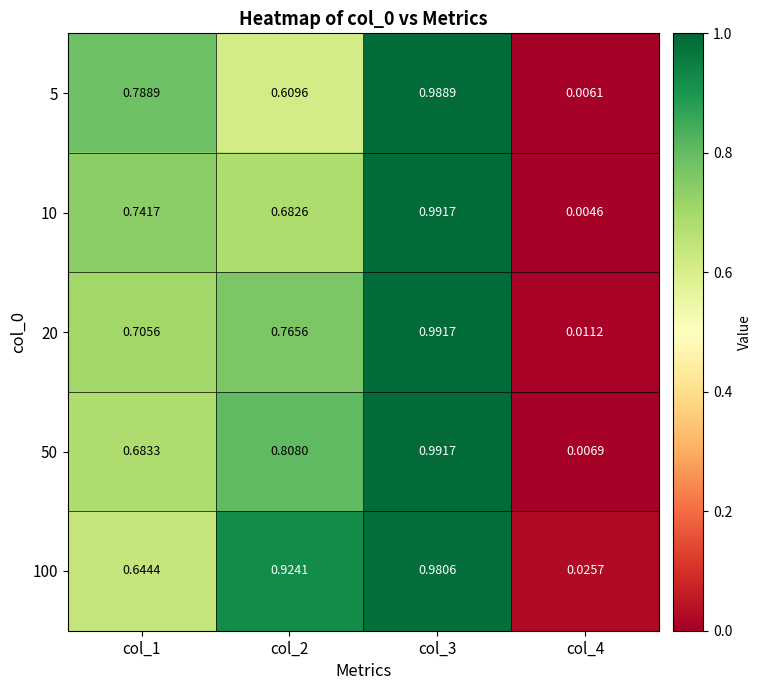

Is the value of 50 at col_1 greater than the value of 20 at col_4?

Yes